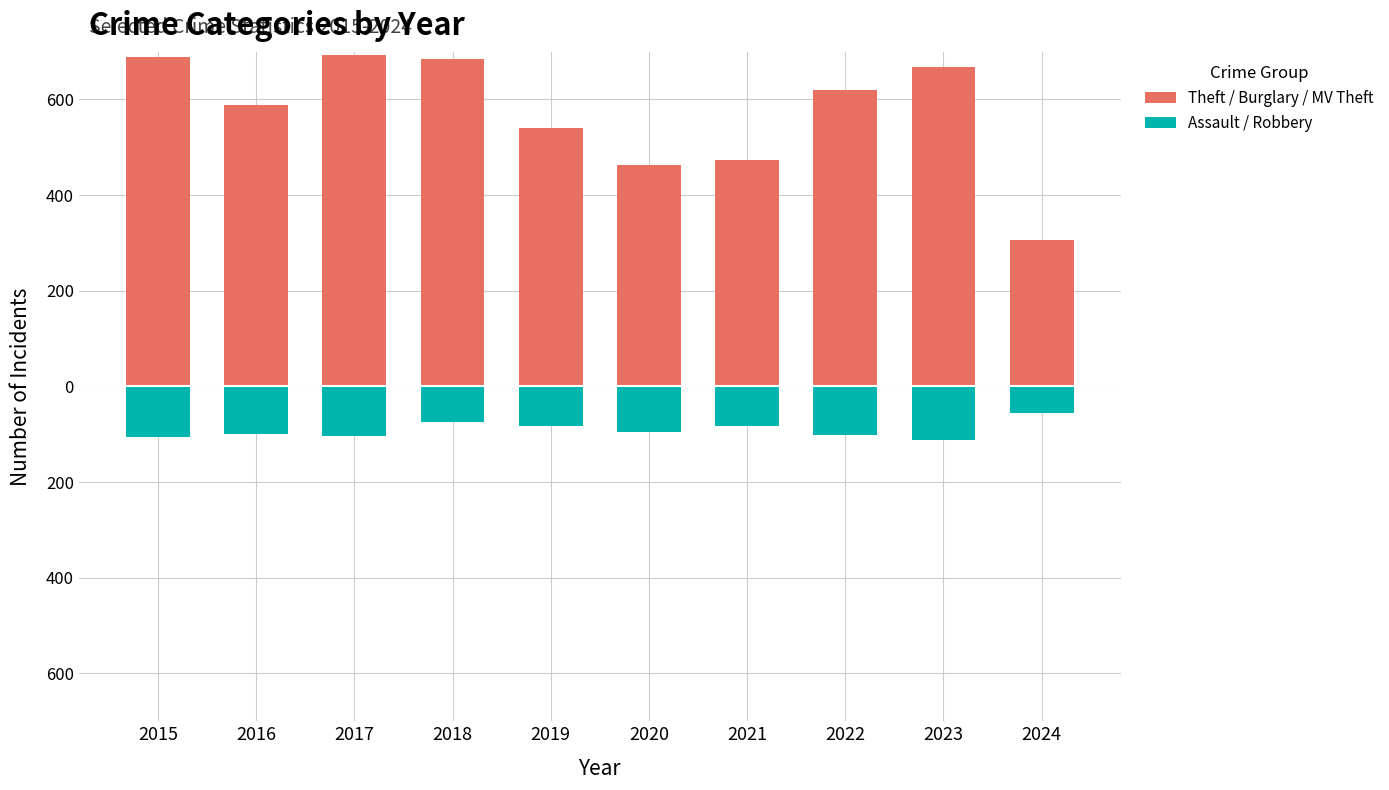

How many categories are shown in the chart?

10